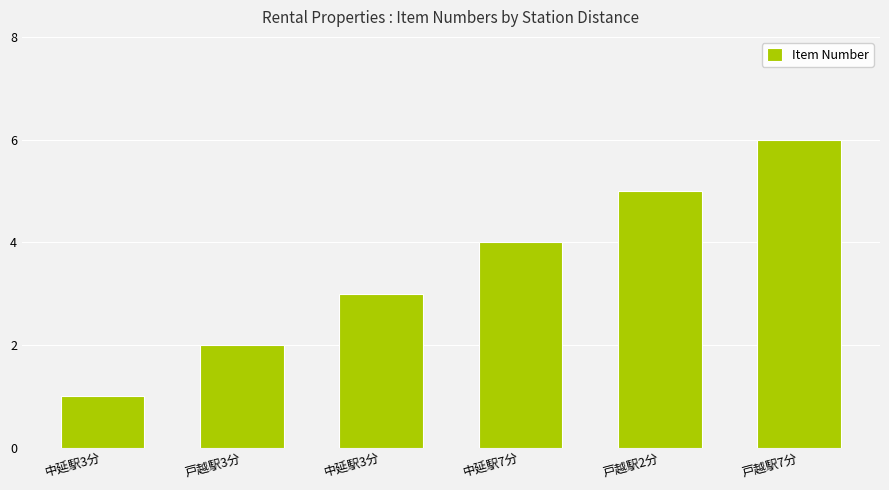

How many distinct data groups are displayed?

1